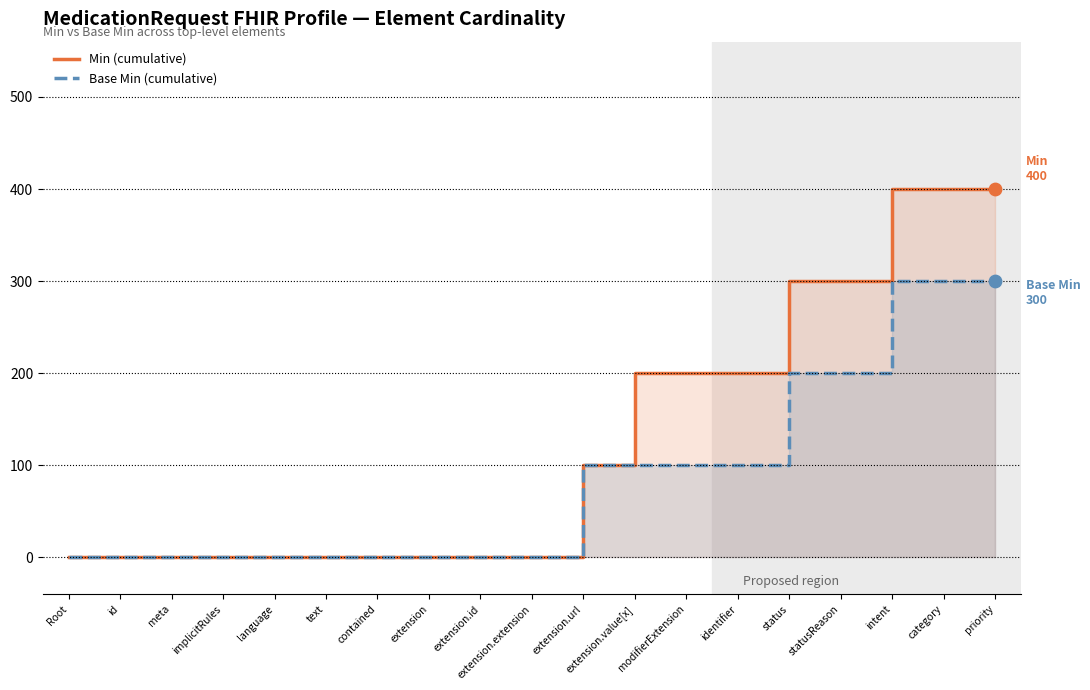

Which series reaches the maximum Y coordinate?

Min (cumulative)